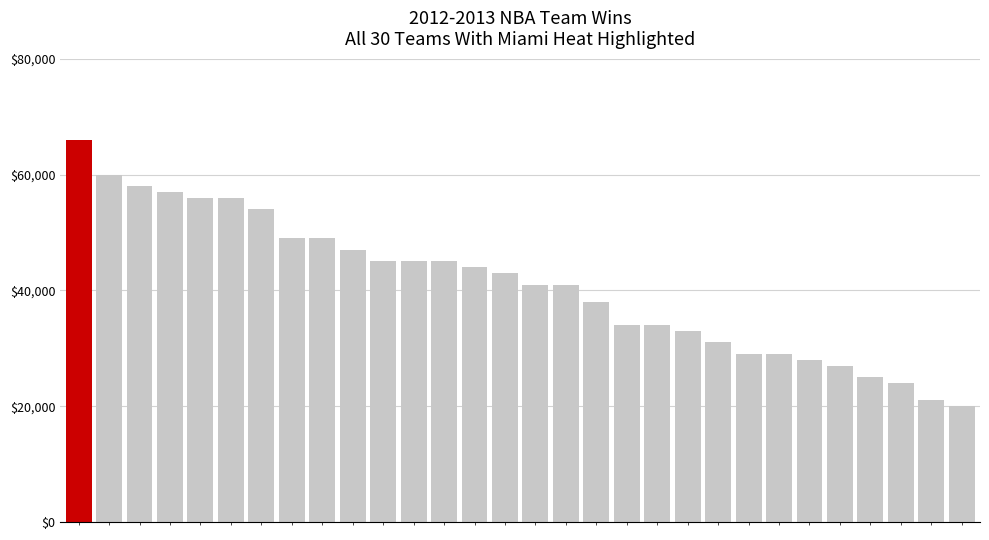

Reading left to right, extract all data points from this chart.

0=66	1=60	2=58	3=57	4=56	5=56	6=54	7=49	8=49	9=47	10=45	11=45	12=45	13=44	14=43	15=41	16=41	17=38	18=34	19=34	20=33	21=31	22=29	23=29	24=28	25=27	26=25	27=24	28=21	29=20